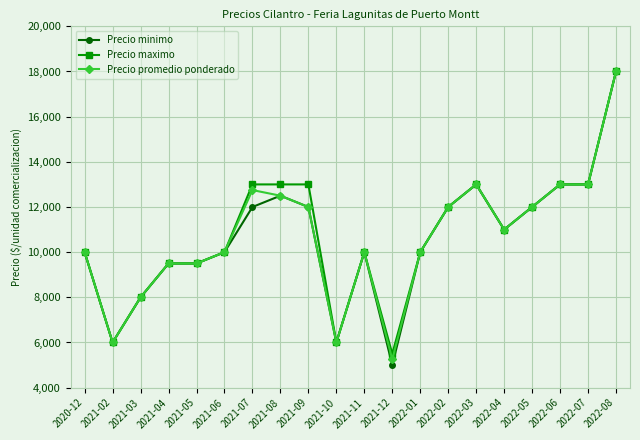

What is the label of the 13th point from the left?

2022-01